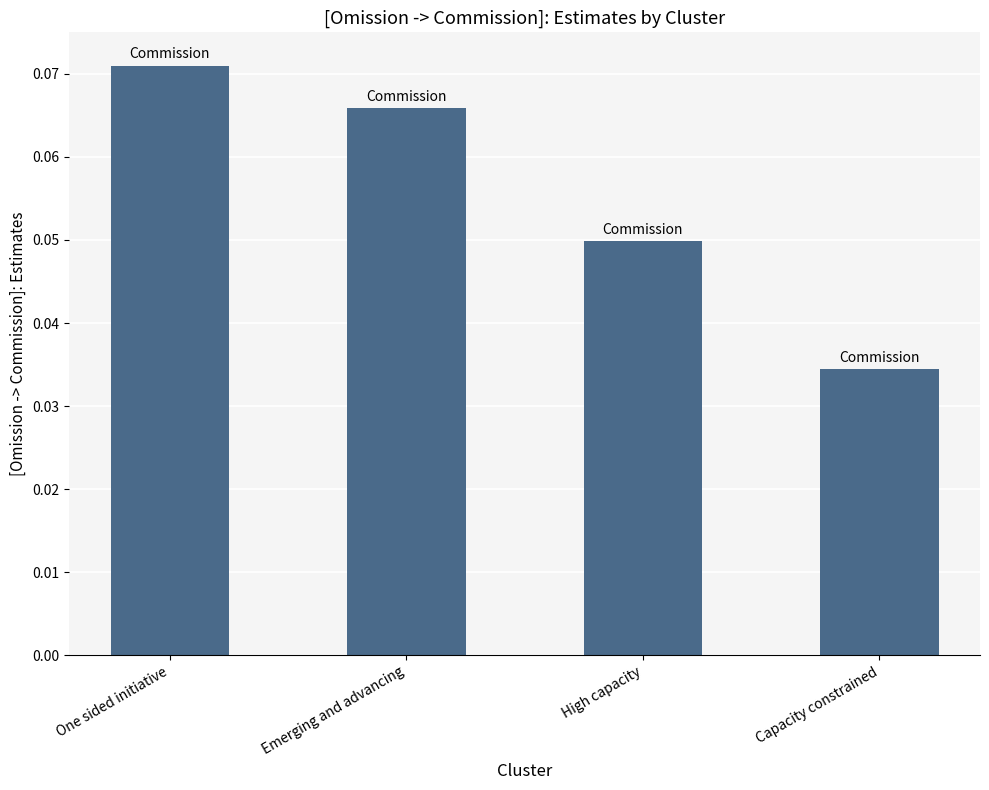

What position from the left is One sided initiative?

1